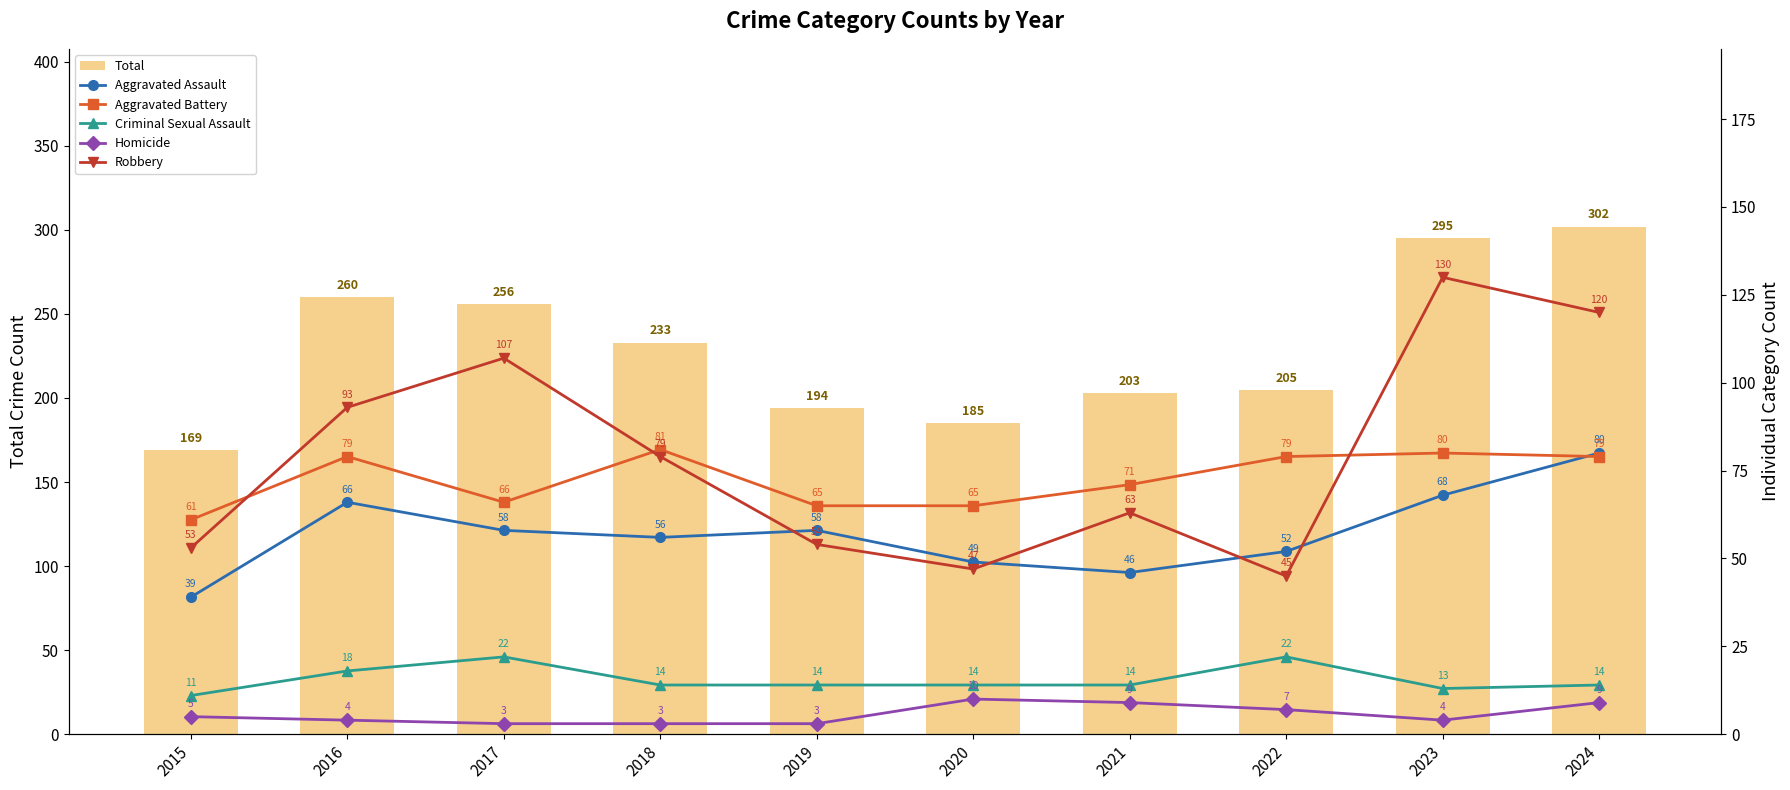

Which series changed the most between 2021 and 2023?

Total